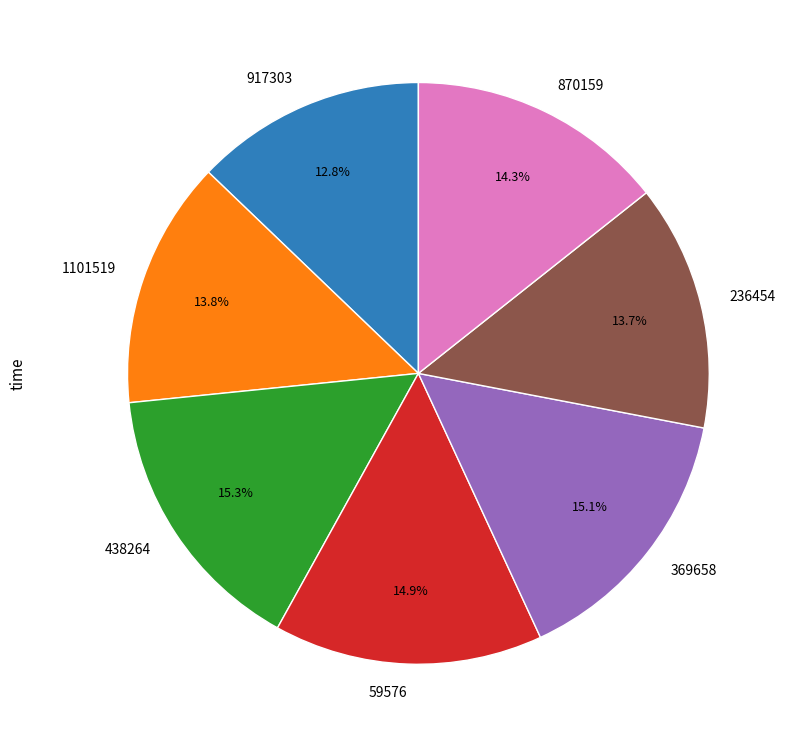

Is it true that 1101519 is 14% of the pie?

True